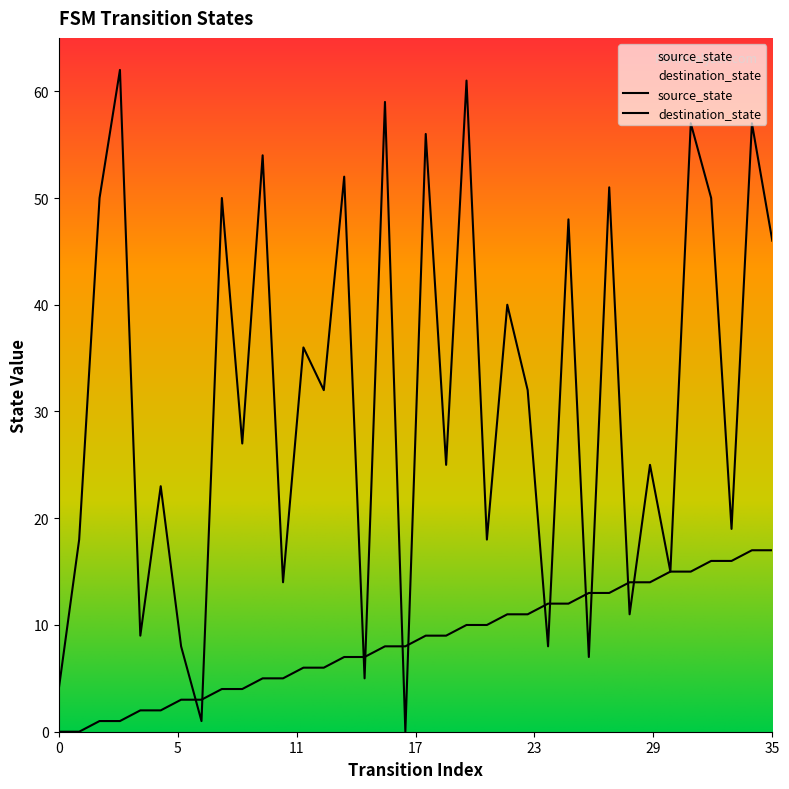

How many lines are shown in the chart?

2